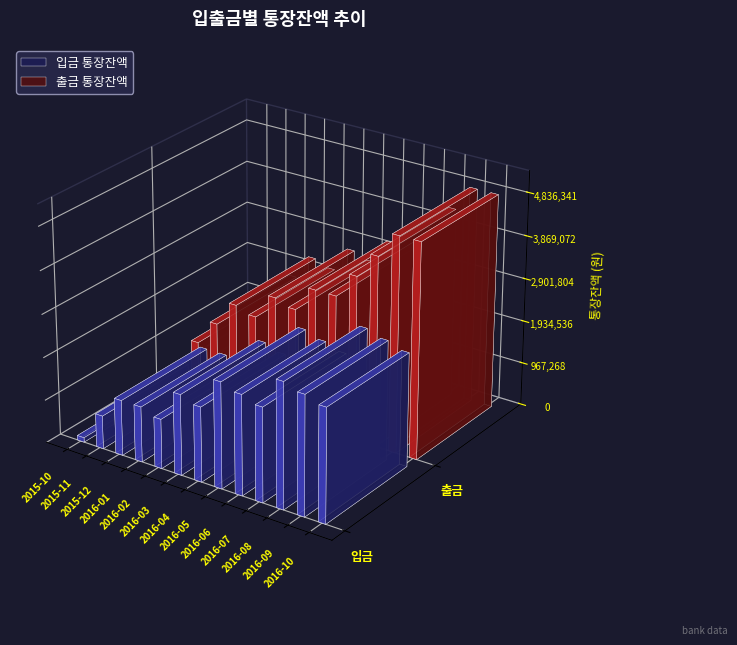

At how many categories does at least one series exceed 593011?

12